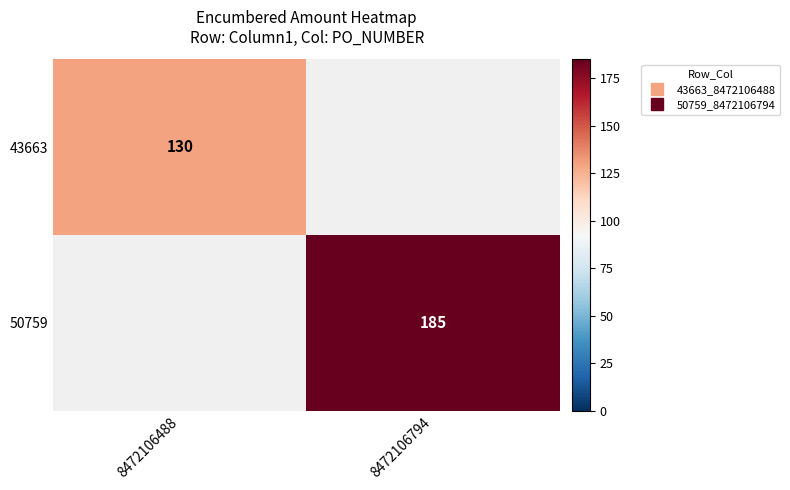

What value does the 43663 series have at 8472106488?

130.0